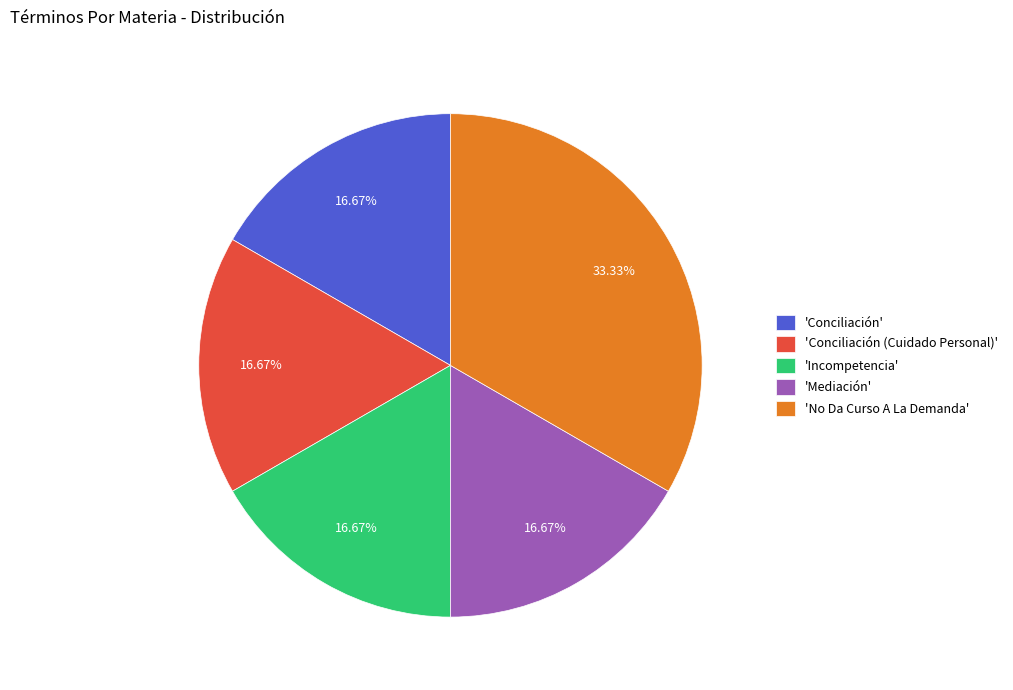

Which category has the biggest portion of the pie?

'No Da Curso A La Demanda'